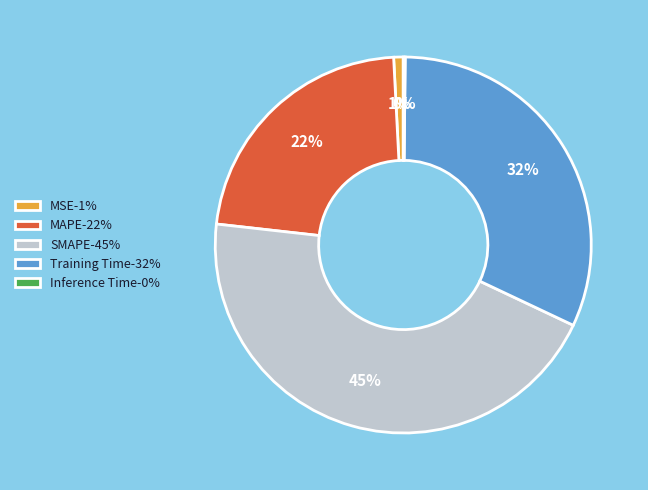

To the nearest percent, what is the difference between the largest and smallest slice percentages?

45%